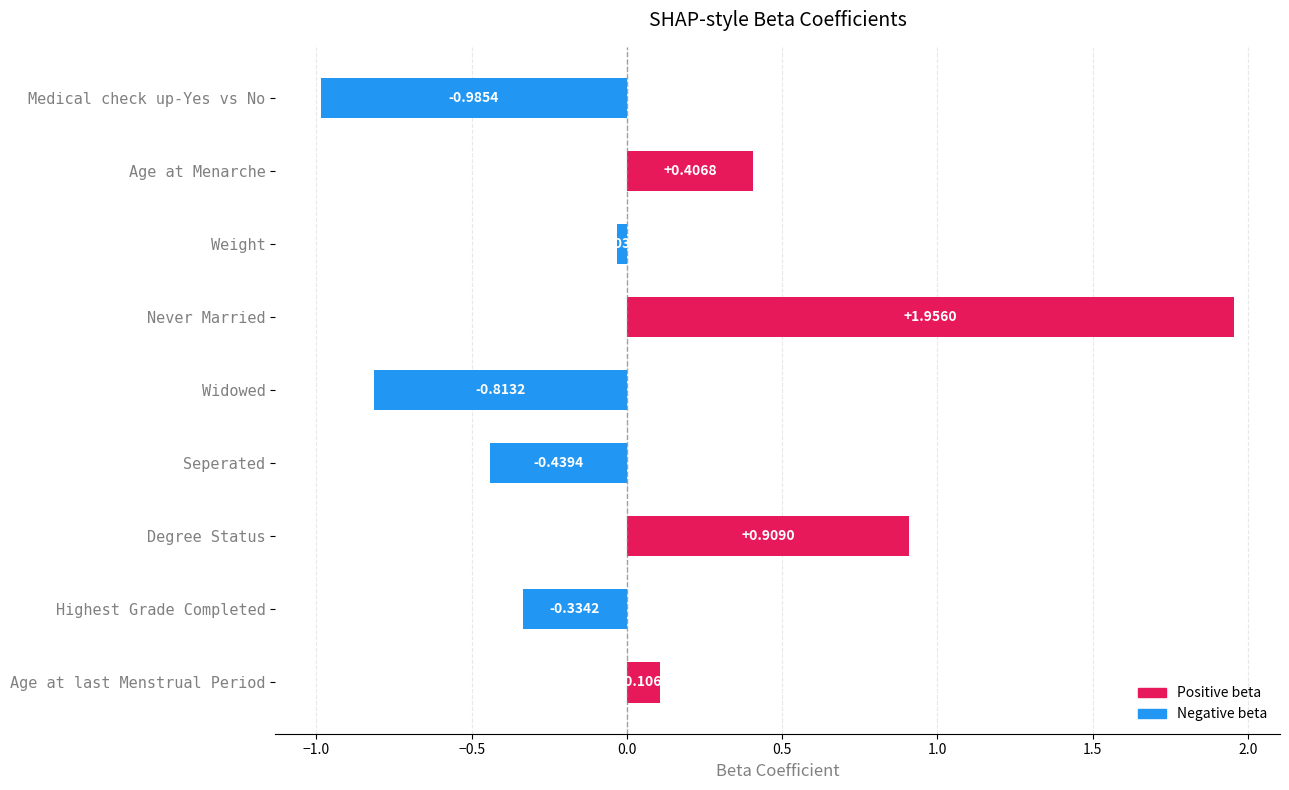

List the labels in order of value, largest first.

Never Married, Degree Status, Age at Menarche, Age at last Menstrual Period, Weight, Highest Grade Completed, Seperated, Widowed, Medical check up-Yes vs No